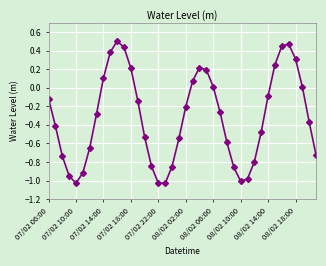

What is the difference between the maximum and second lowest values?

1.5